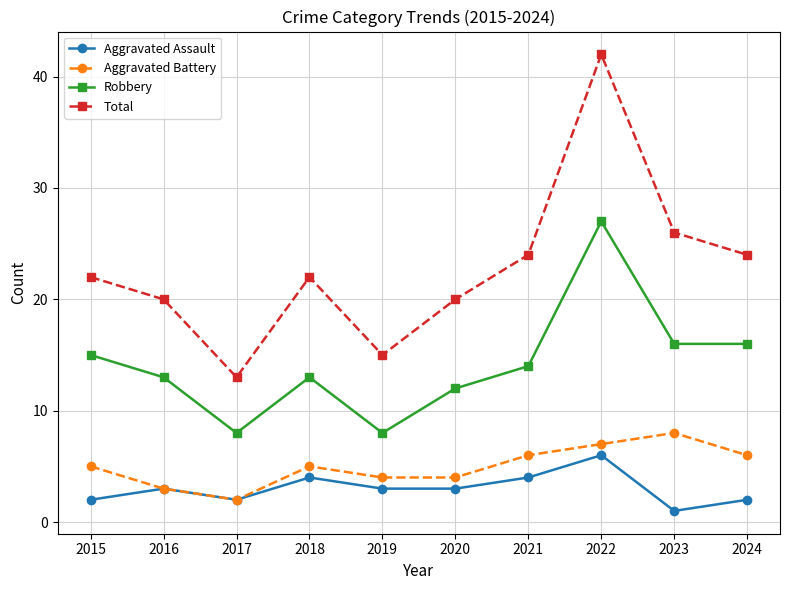

List the series in order of their peak value, highest first.

Total, Robbery, Aggravated Battery, Aggravated Assault